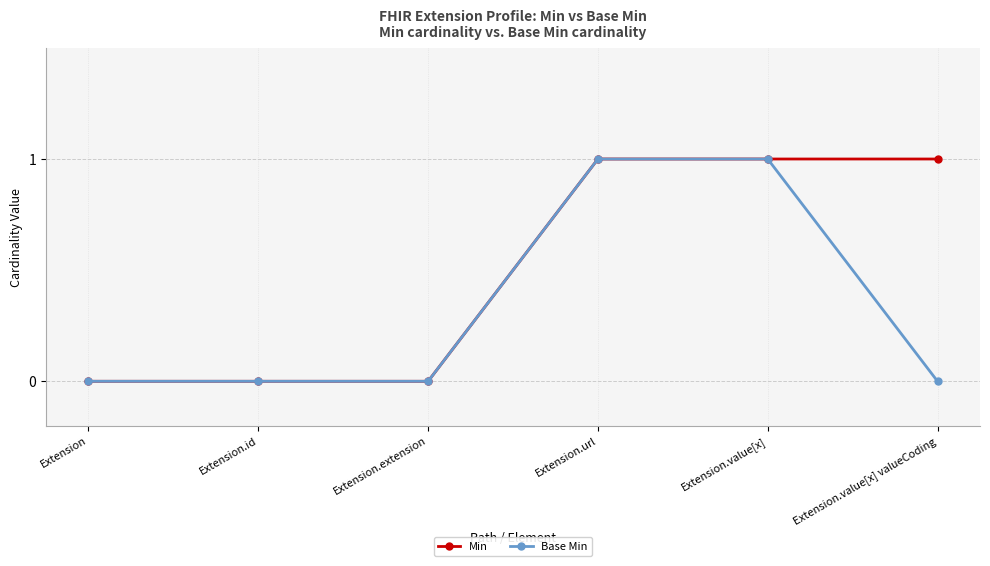

What is the label of the 6th point from the right?

Extension